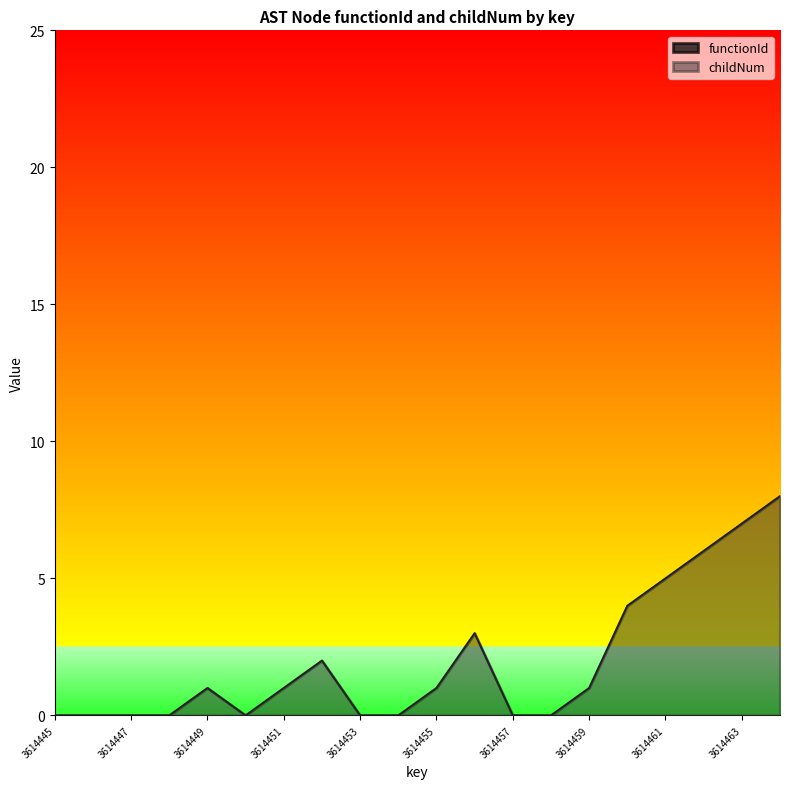

At which category does the chart reach its minimum across all series?

3614445